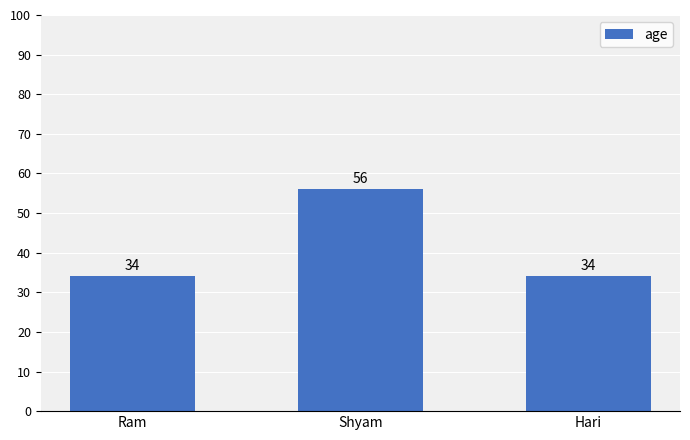

What is the value of the 2nd bar from the left?

56